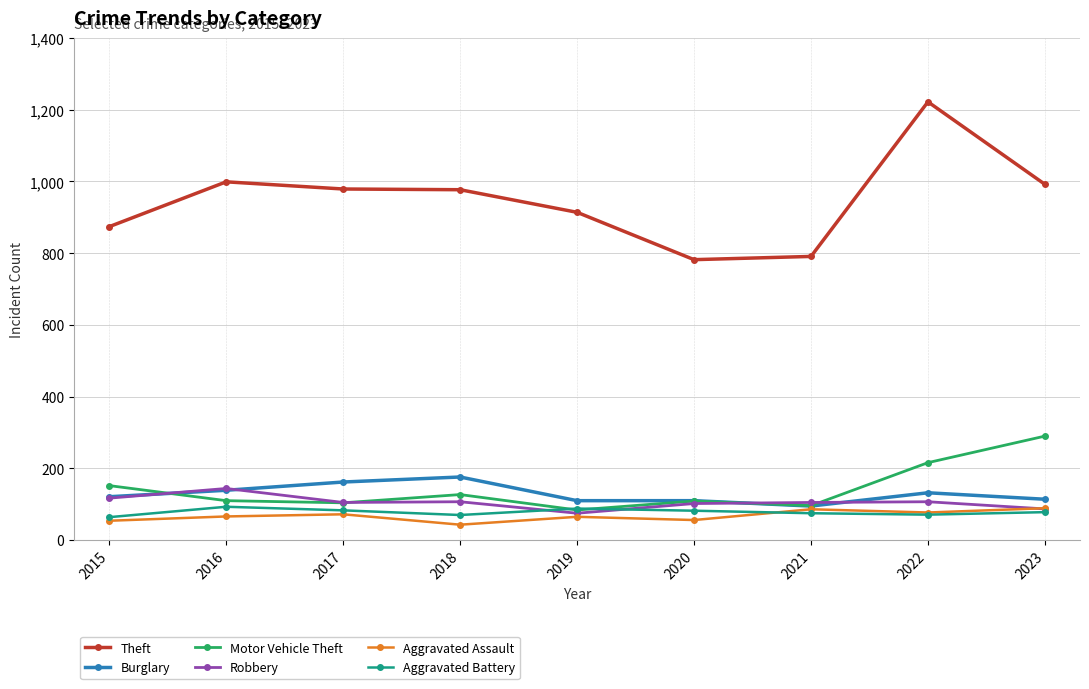

In Motor Vehicle Theft, how many points are lower than both neighbors (excluding endpoints)?

3